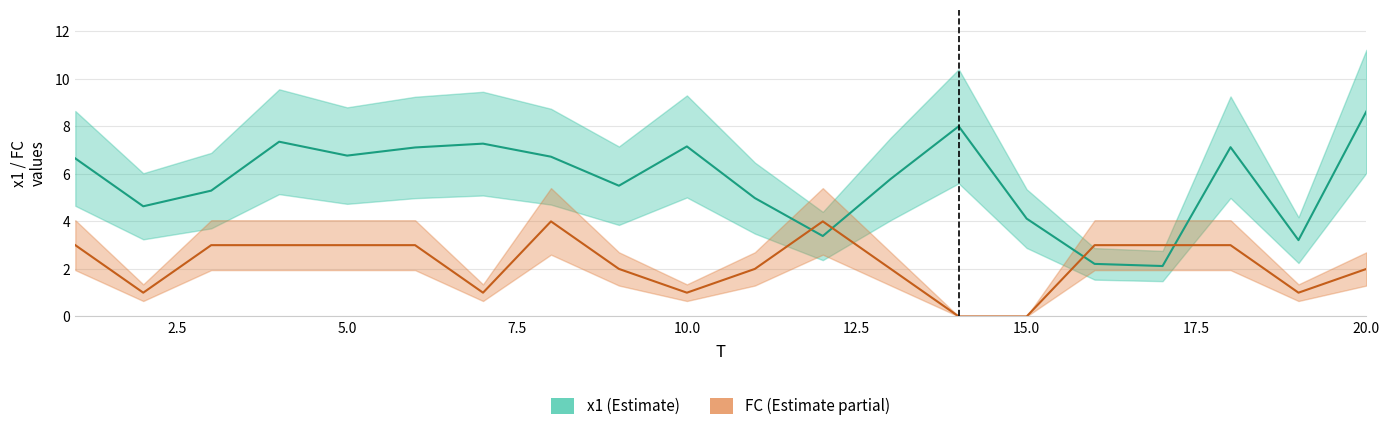

List the labels in order of x1 value, largest first.

20, 14, 4, 7, 10, 18, 6, 5, 8, 1, 13, 9, 3, 11, 2, 15, 12, 19, 16, 17